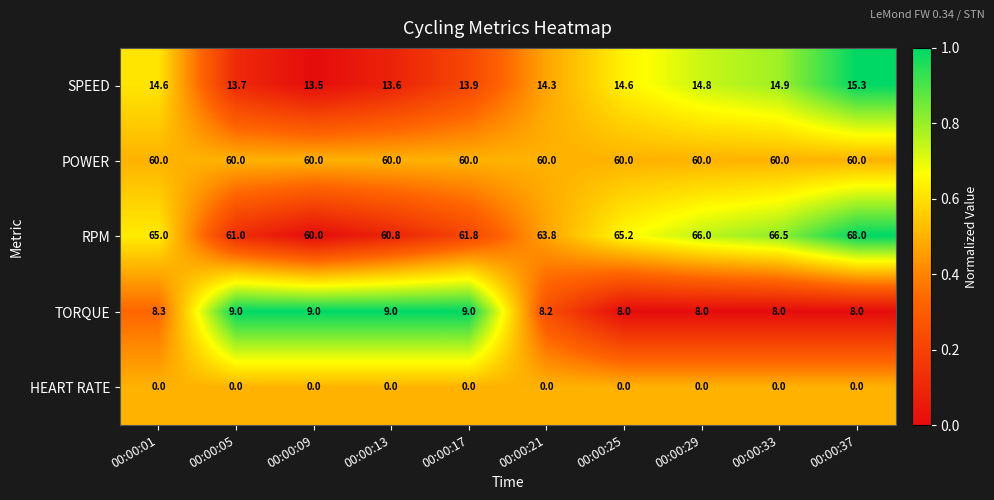

The RPM series shows 66.5 at 00:00:33. True or false?

True